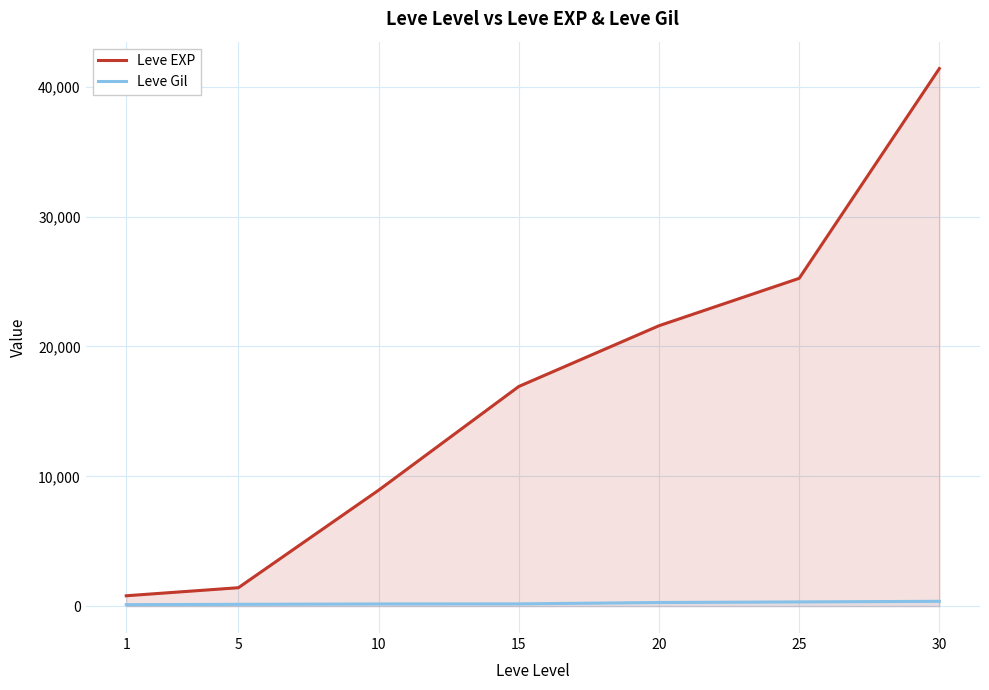

At which label does Leve Gil reach its peak?

30